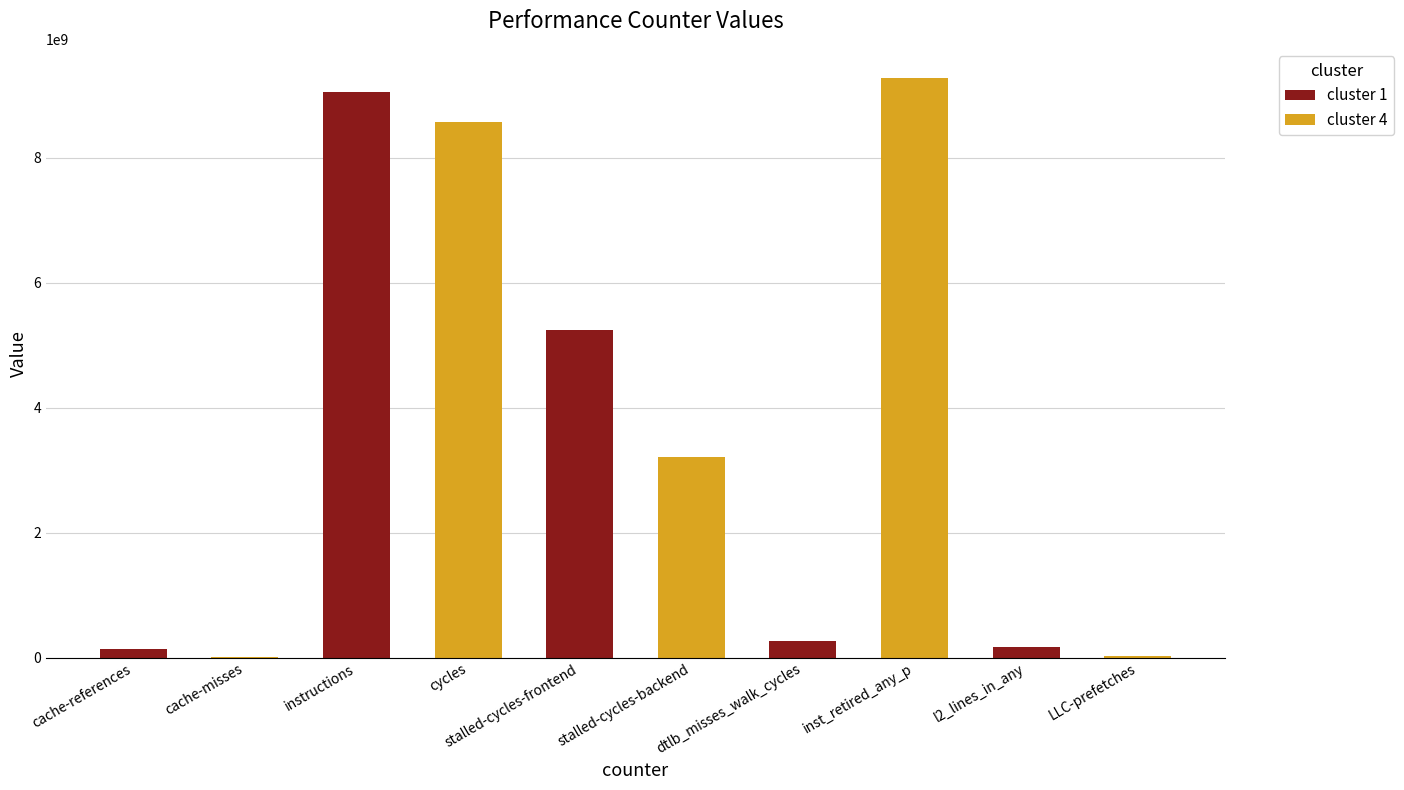

Which has a higher value, l2_lines_in_any or stalled-cycles-frontend?

stalled-cycles-frontend